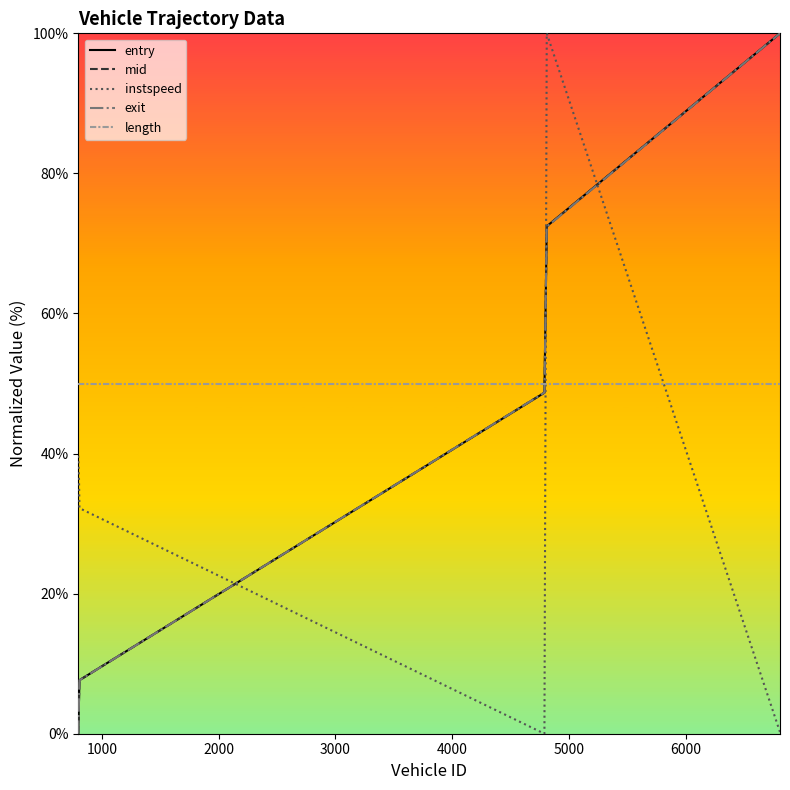

How many lines are shown in the chart?

5